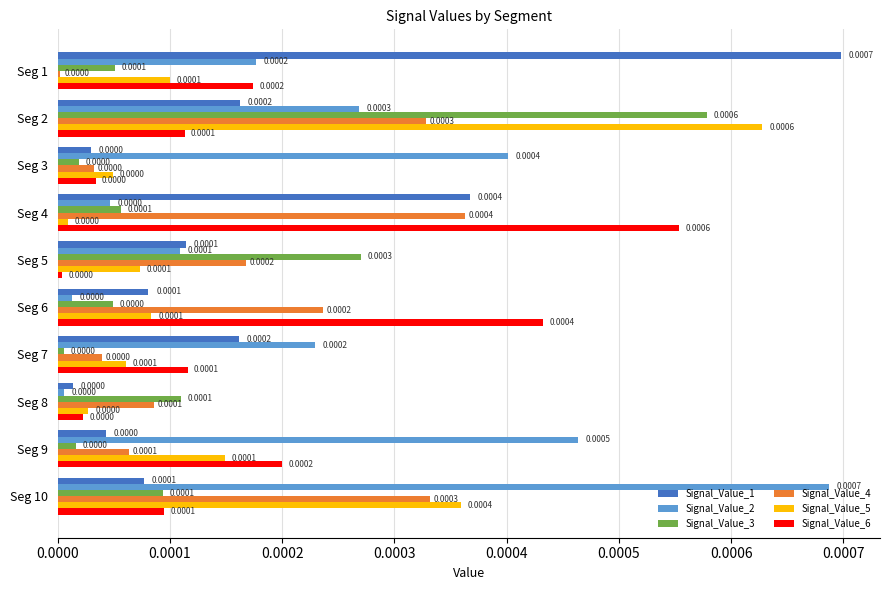

At which category is the sum across all series the highest?

Seg 2